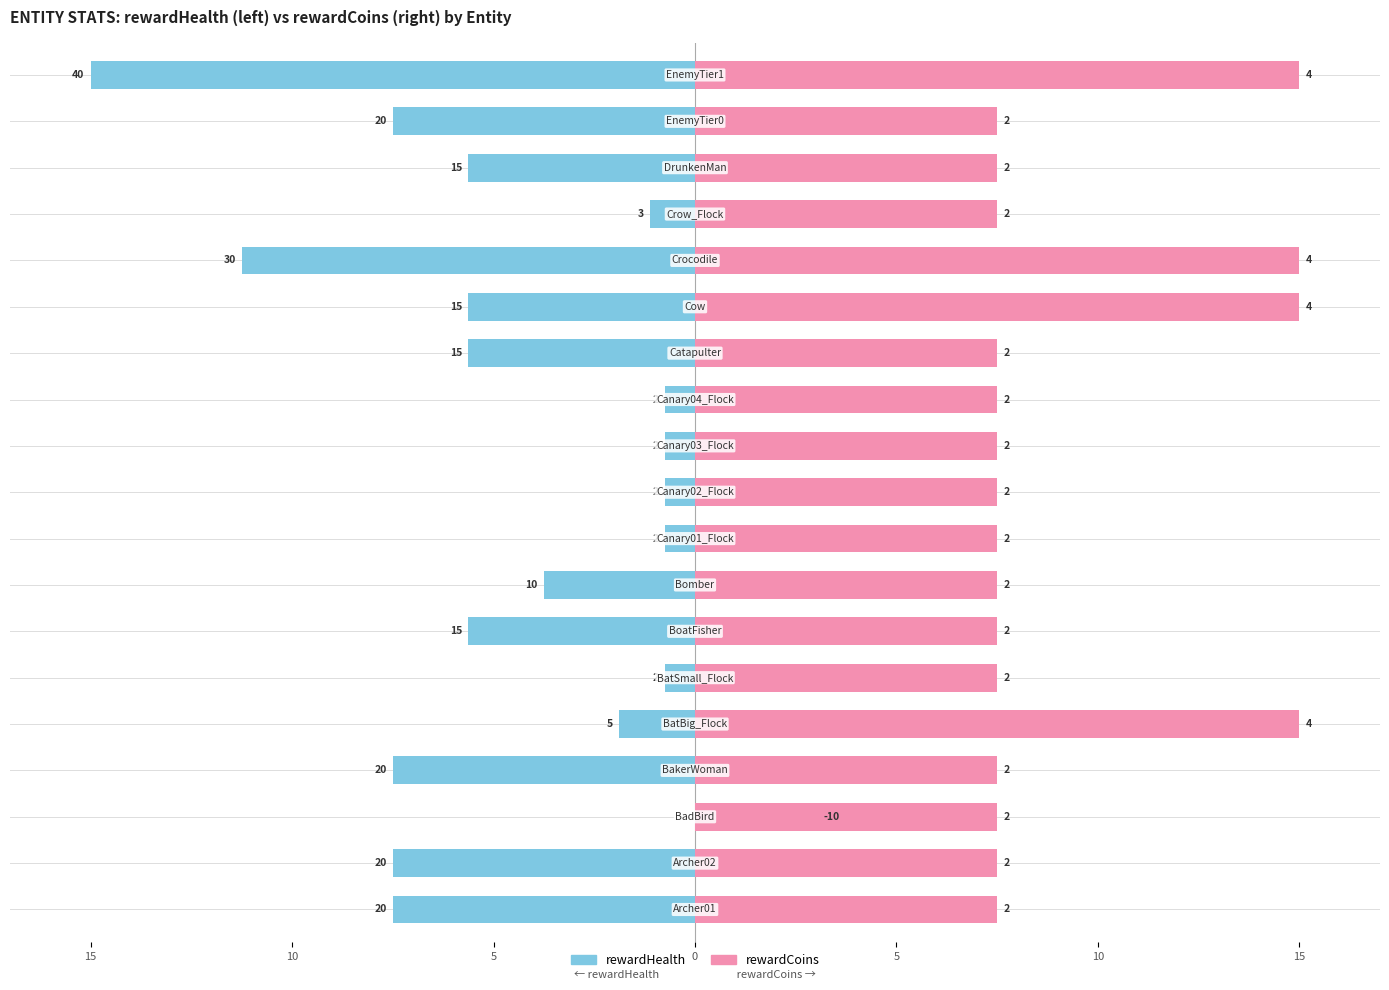

Reading left to right, what are all the values shown in this chart?

rewardHealth: -7.5	-7.5	3.8	-7.5	-1.9	-0.8	-5.6	-3.8	-0.8	-0.8	-0.8	-0.8	-5.6	-5.6	-11.2	-1.1	-5.6	-7.5	-15.0
rewardCoins: 7.5	7.5	7.5	7.5	15.0	7.5	7.5	7.5	7.5	7.5	7.5	7.5	7.5	15.0	15.0	7.5	7.5	7.5	15.0